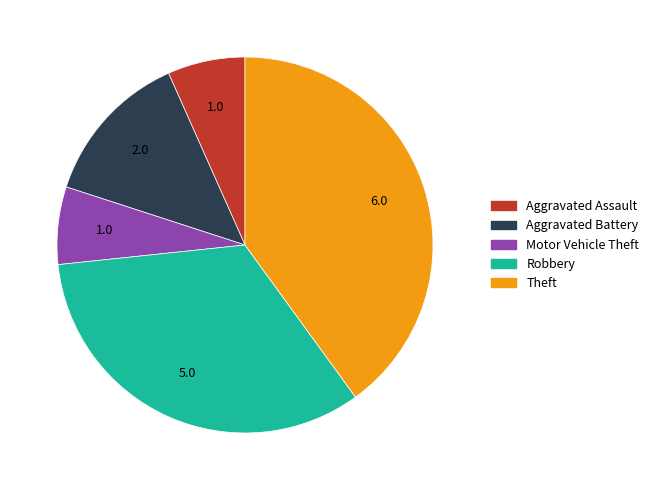

The Aggravated Battery slice represents 13% of the pie. True or false?

True